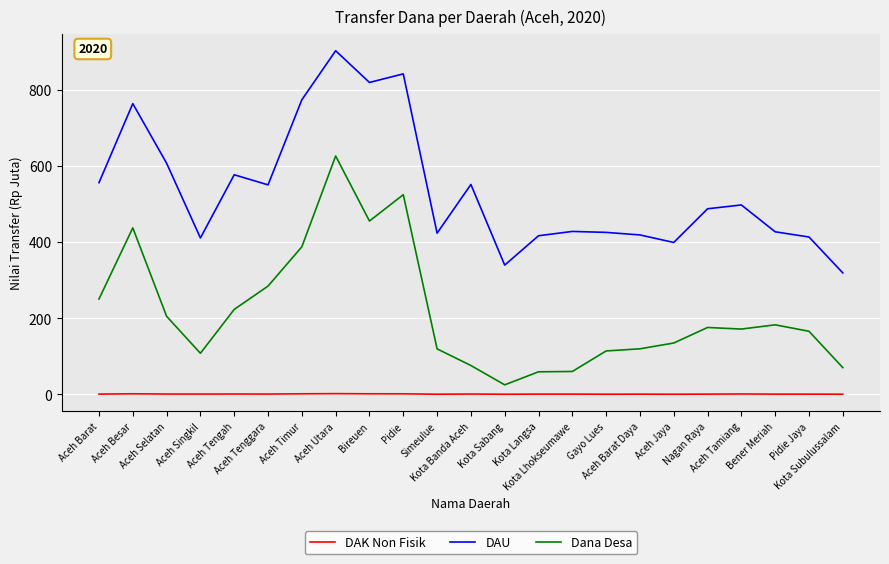

True or false: DAU has more than 2 interior local peaks.

True